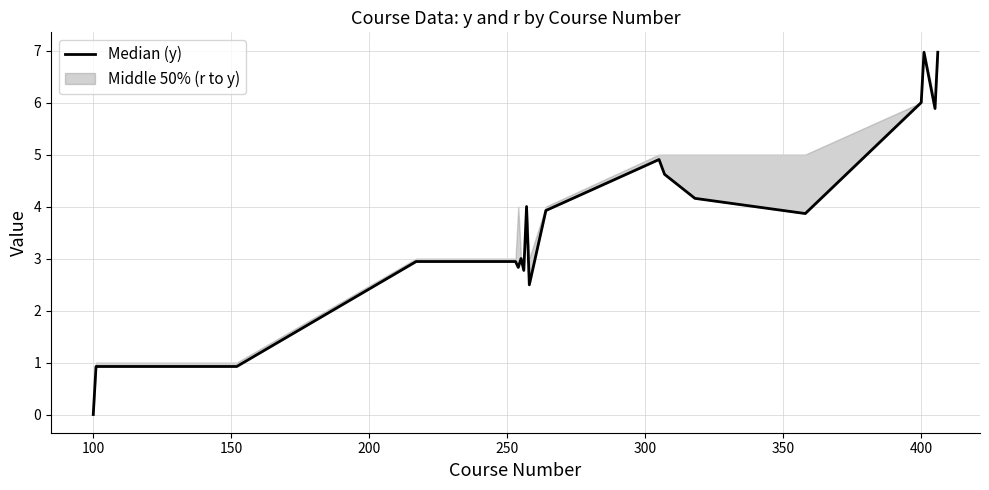

What is the value of the 16th point from the left?

6.0